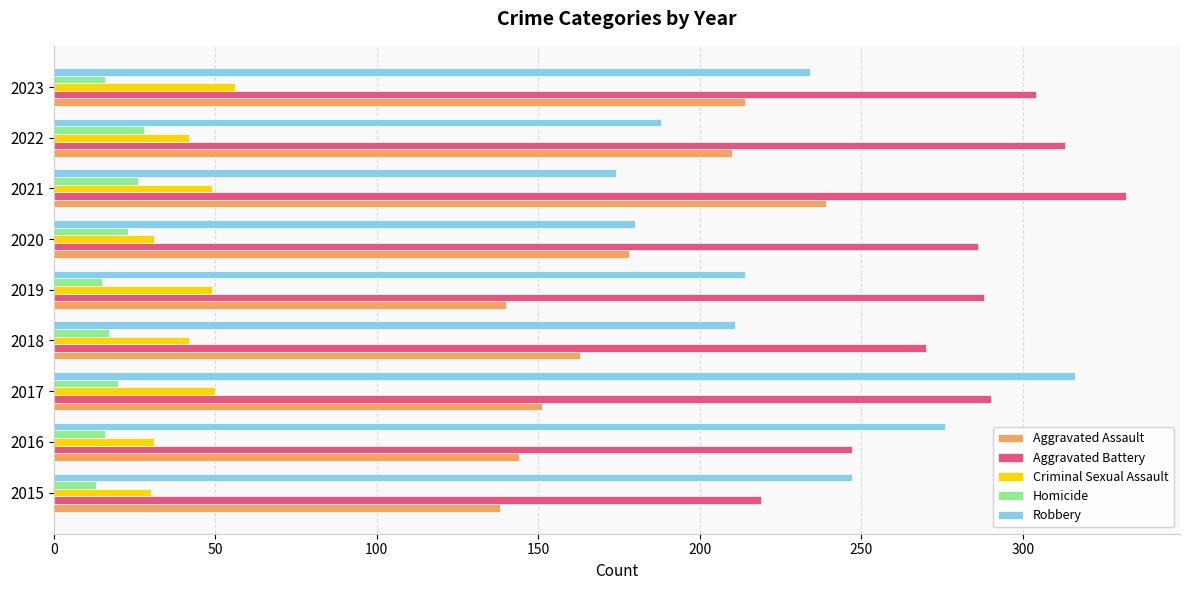

Rank the series by their maximum value, from highest to lowest.

Aggravated Battery, Robbery, Aggravated Assault, Criminal Sexual Assault, Homicide